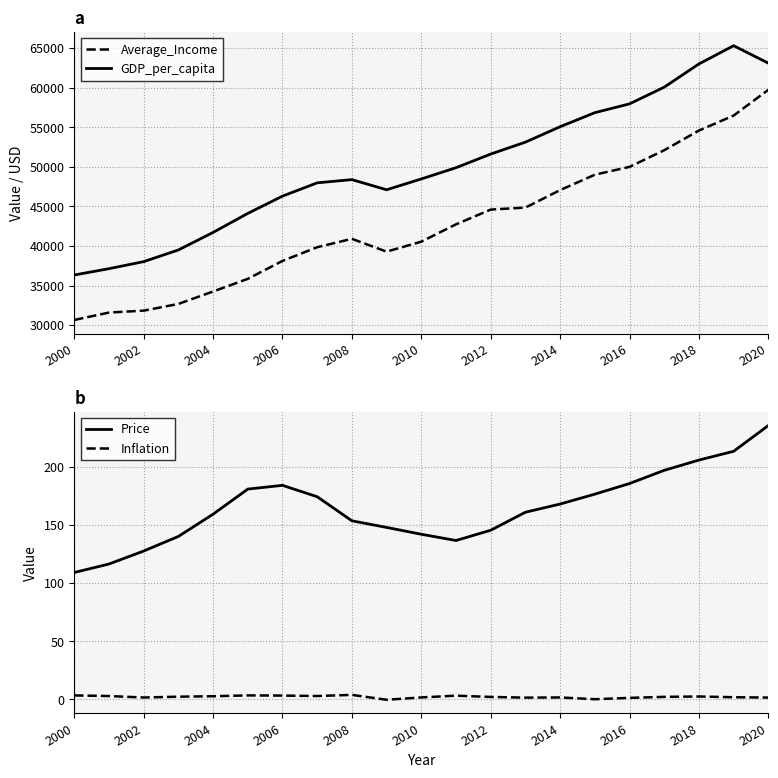

True or false: Inflation and Price intersect in this chart.

False